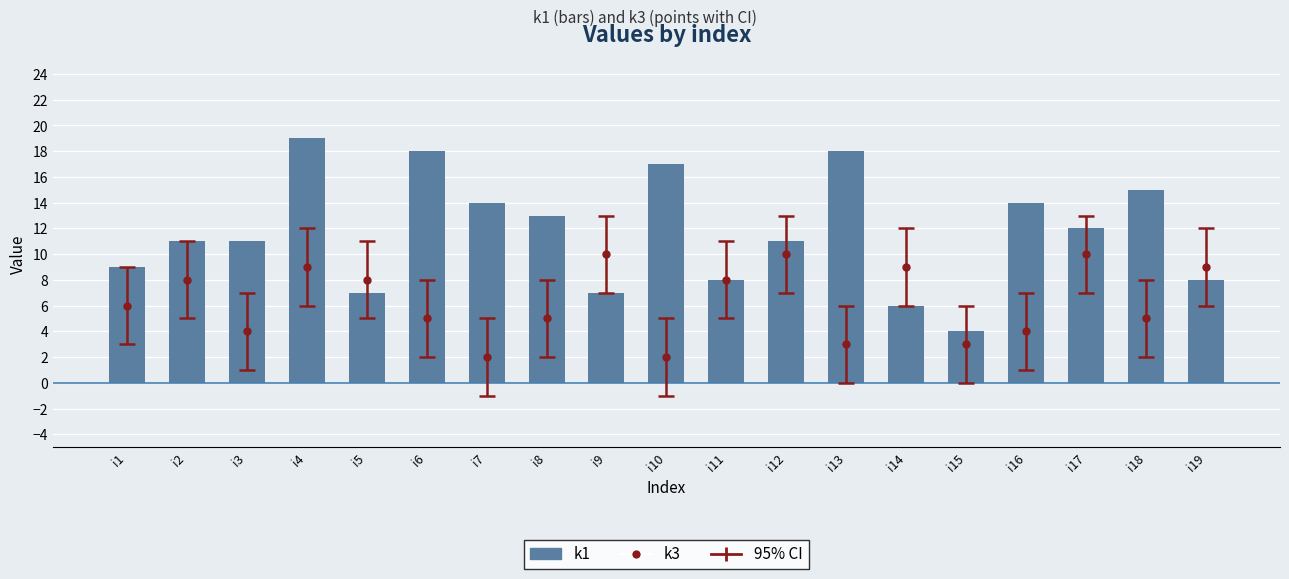

What is the ratio of the value at i5 to the value at i16?

0.5